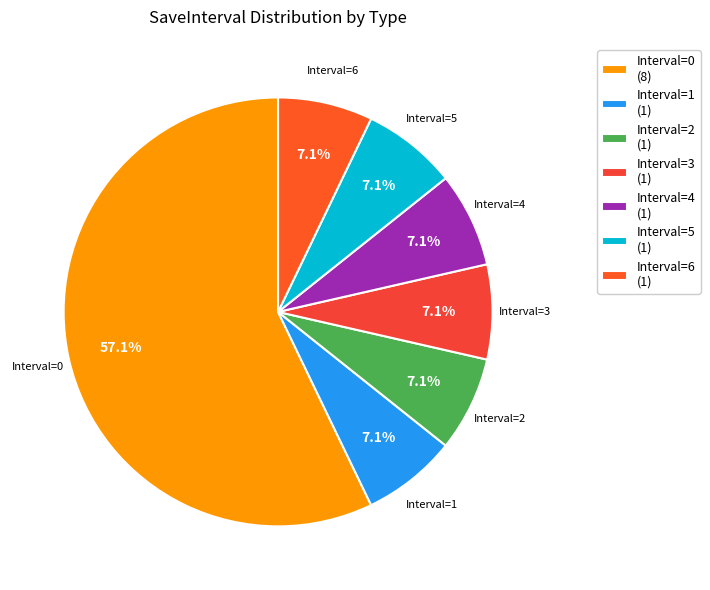

Count the number of slices in the pie.

7